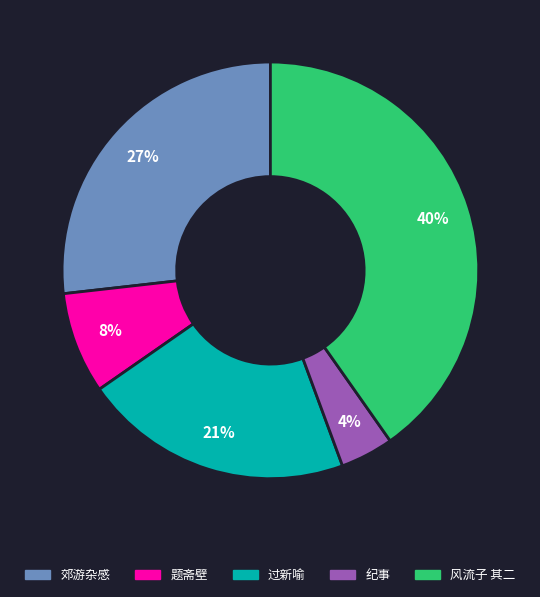

Is there a majority slice in this chart?

No